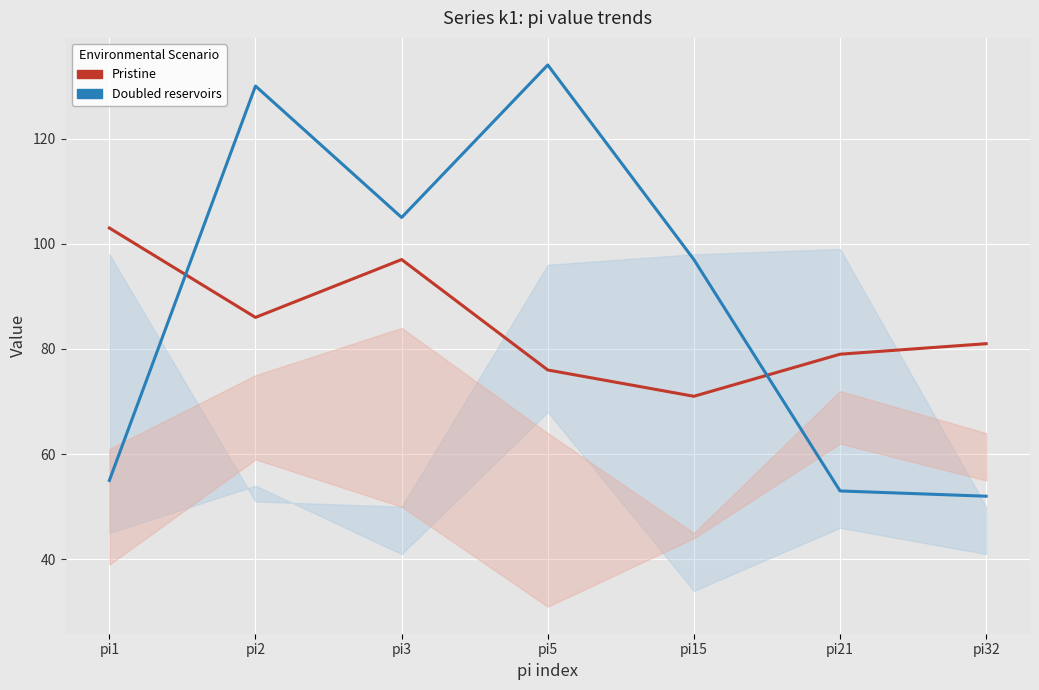

What are all the series names shown in the legend?

Pristine, Doubled reservoirs